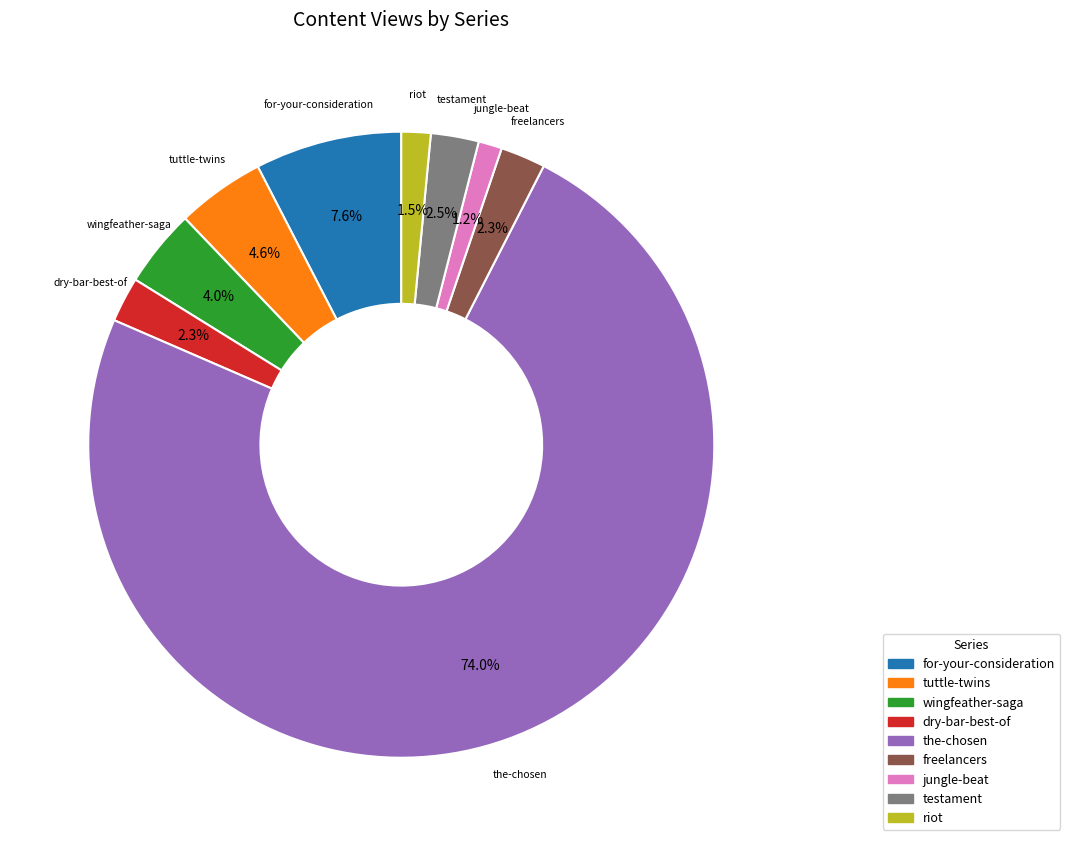

What is the majority slice?

the-chosen